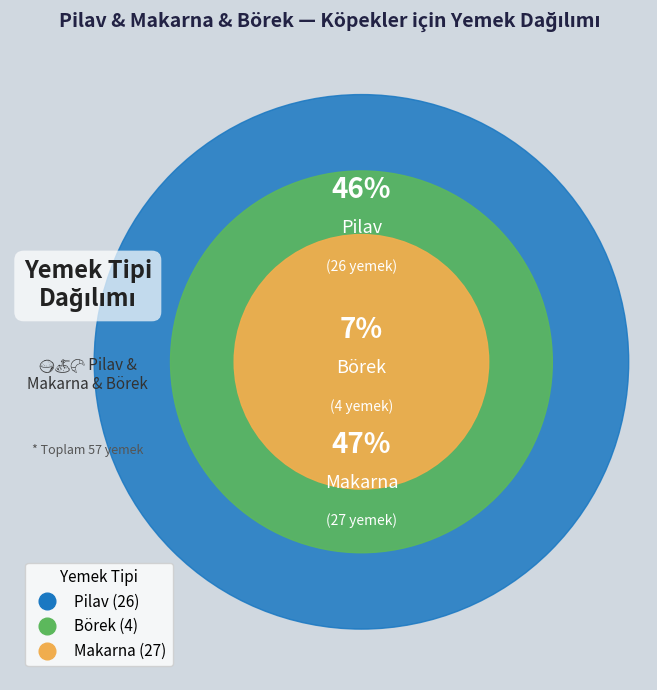

What is the change in value from Pilav to Makarna?

+1